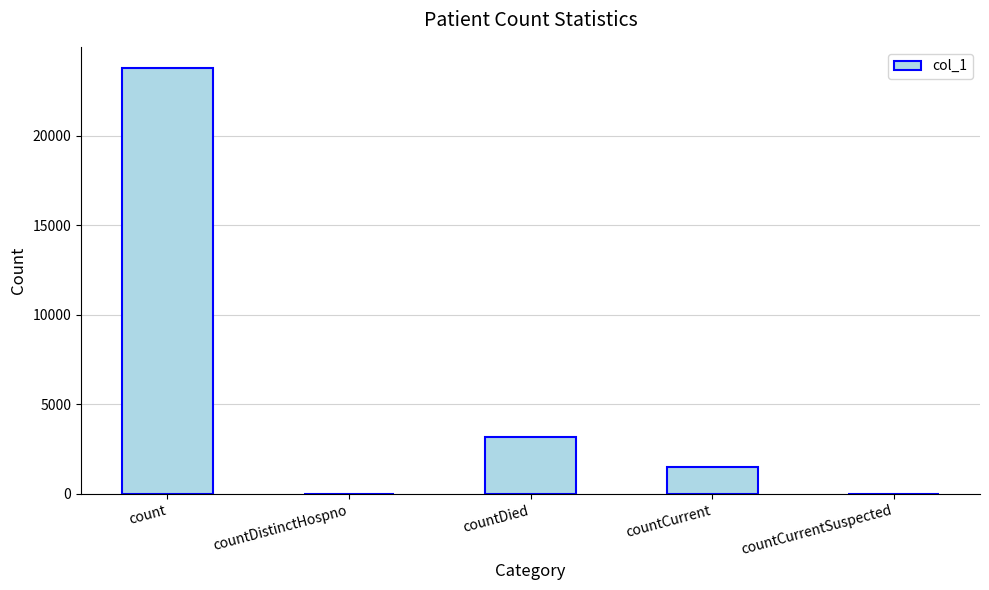

The chart shows a value of -8275 at countDistinctHospno. True or false?

False